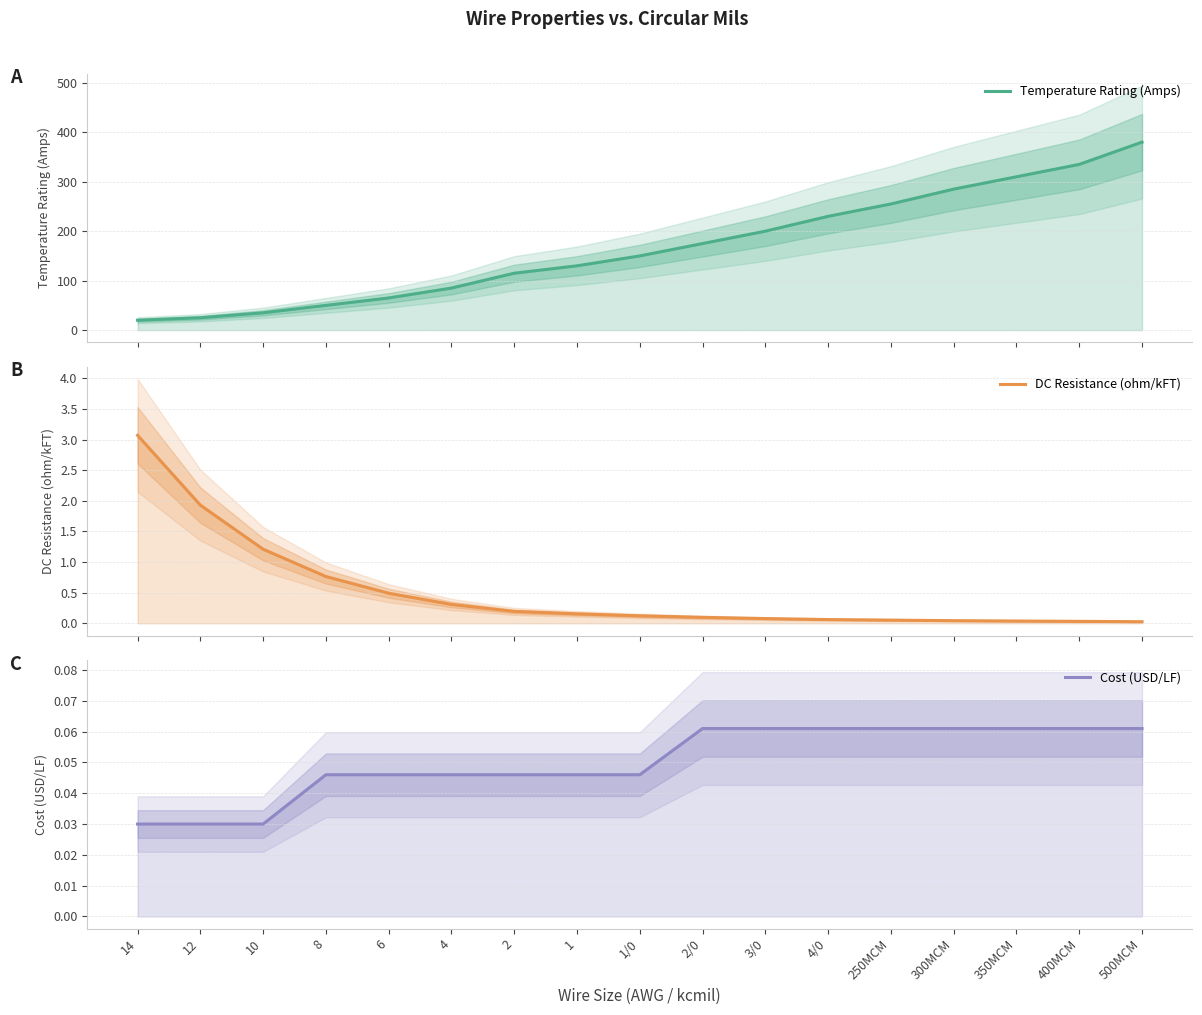

How many categories are shown in the chart?

17